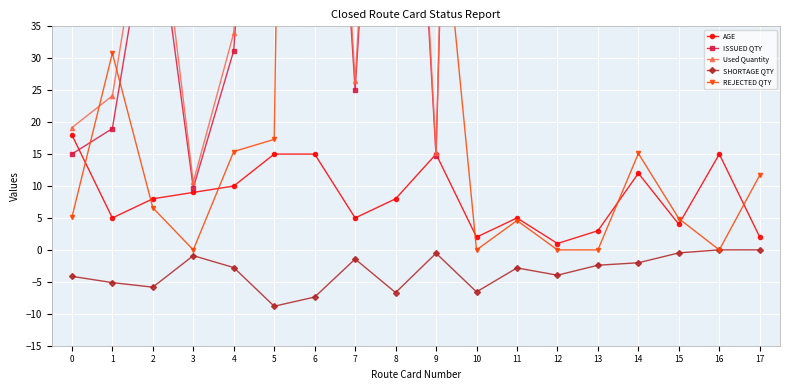

What is the minimum value for SHORTAGE QTY?

-8.8